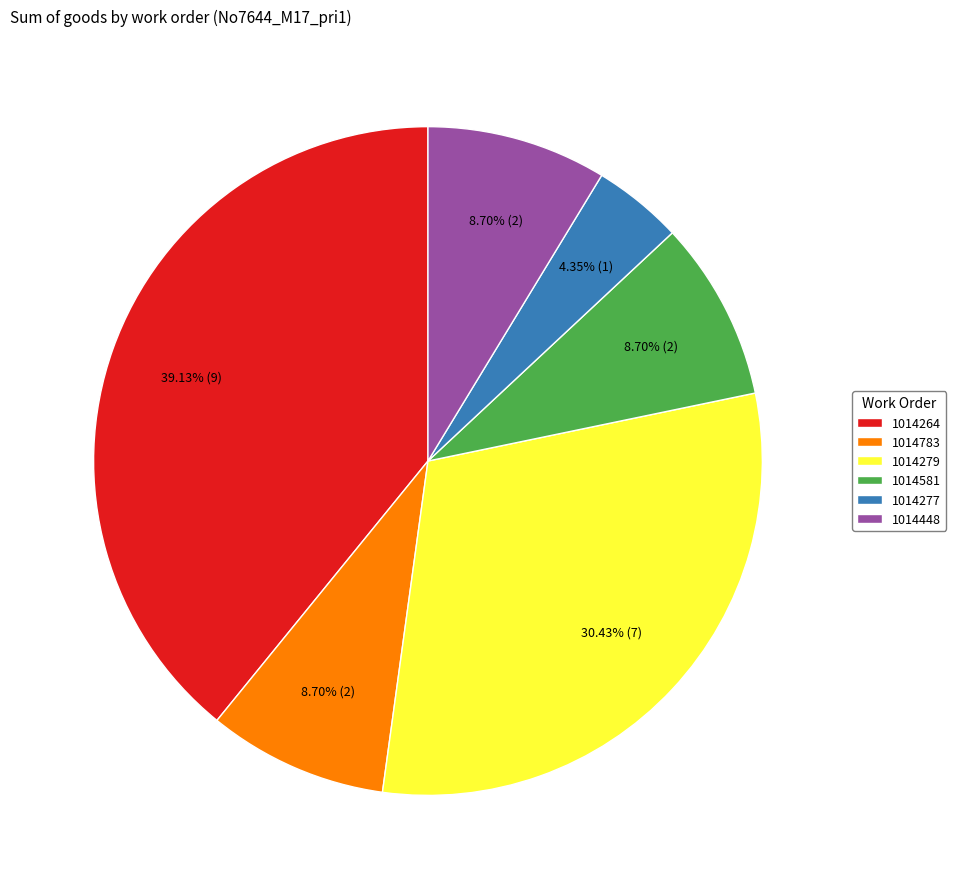

Does 1014581 represent more than half of the total?

No